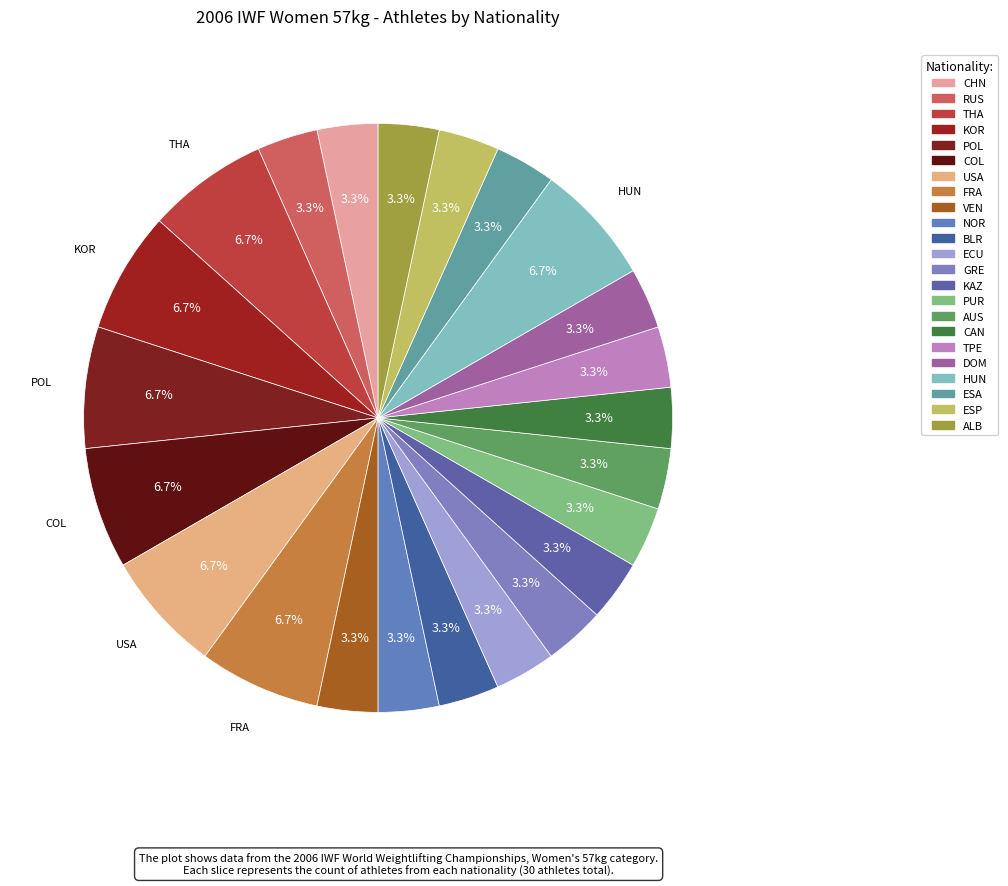

True or false: KOR accounts for 12% of the total.

False